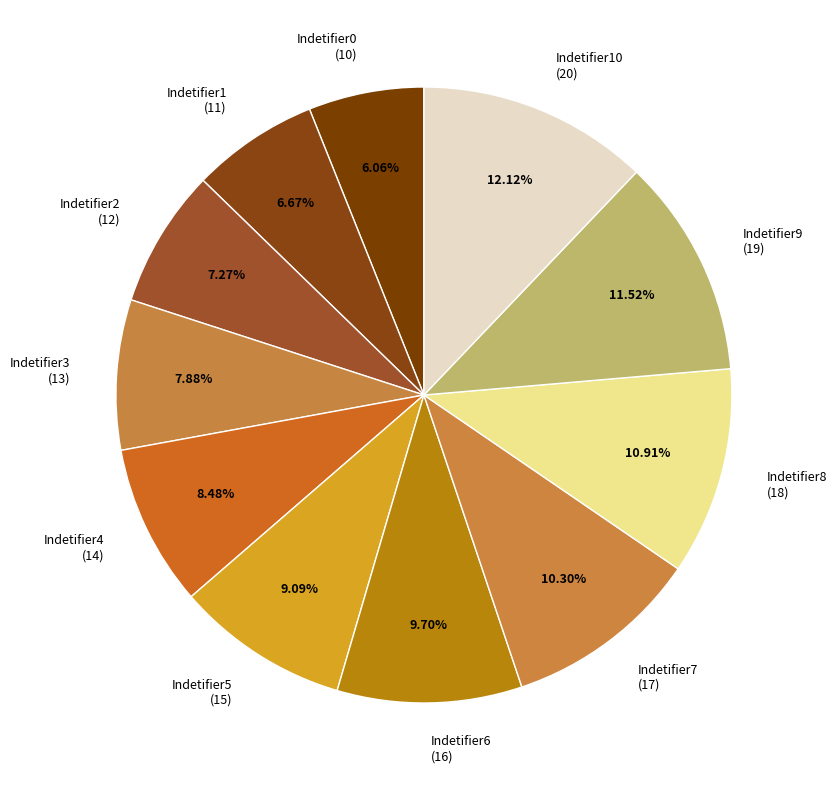

To the nearest percent, what is the average slice percentage?

9%